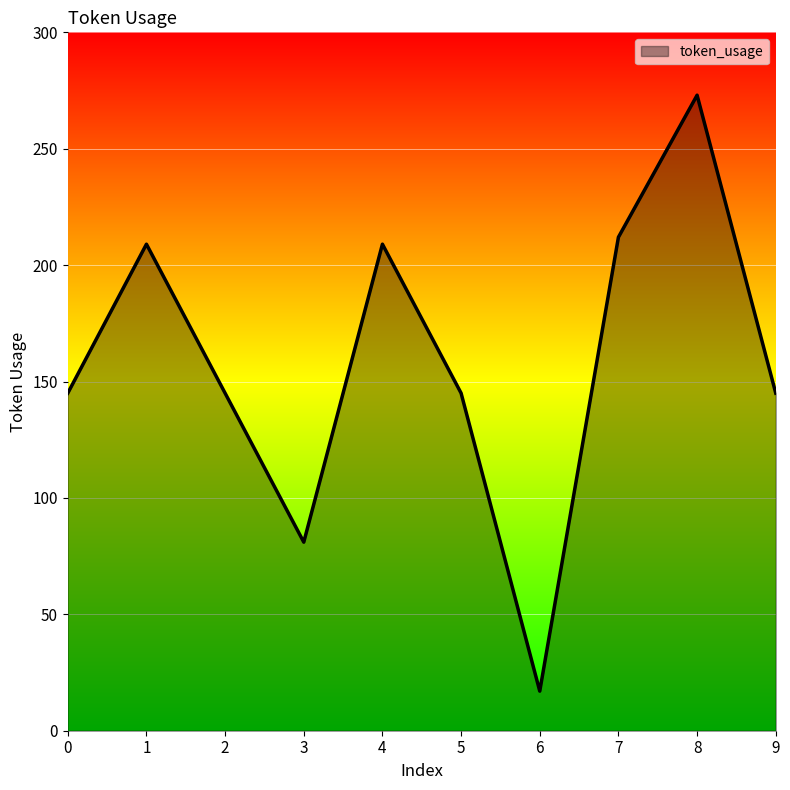

True or false: the data shows 28 at 6.

False